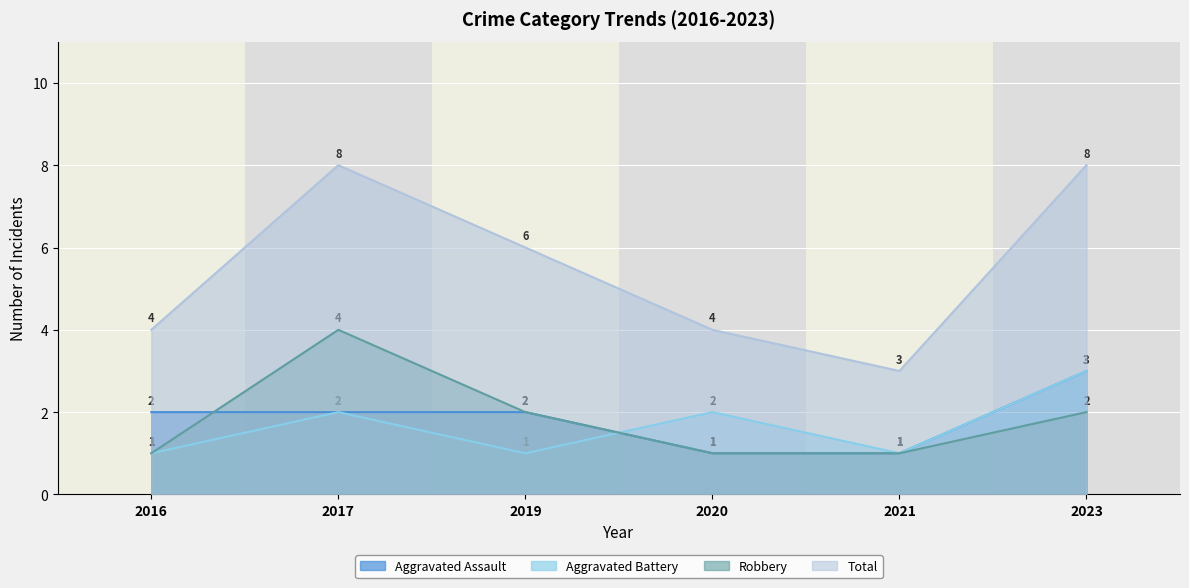

True or false: Robbery has more than 0 interior local peaks.

True